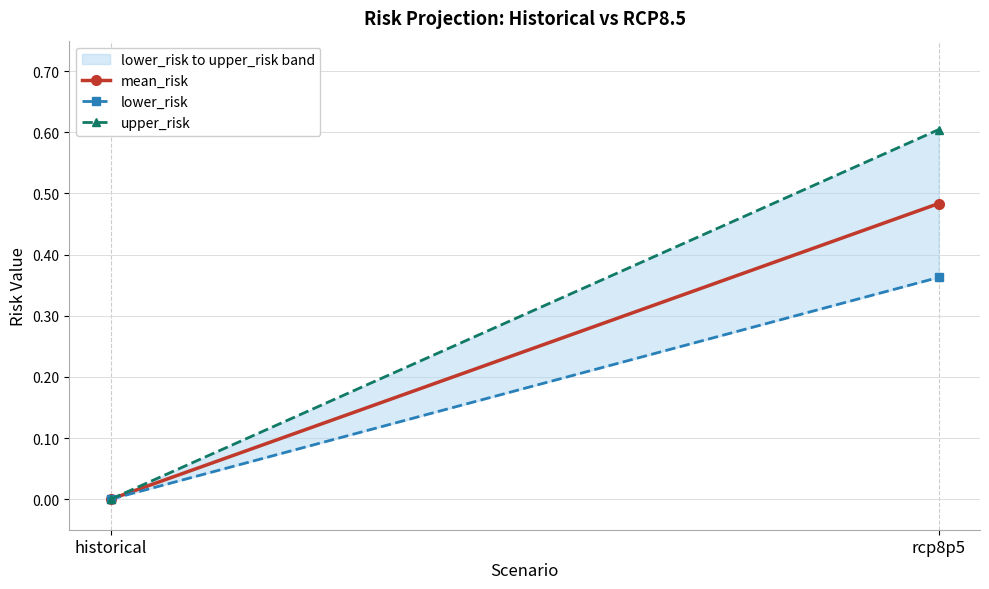

Is it true that upper_risk equals 0.6 at rcp8p5?

True